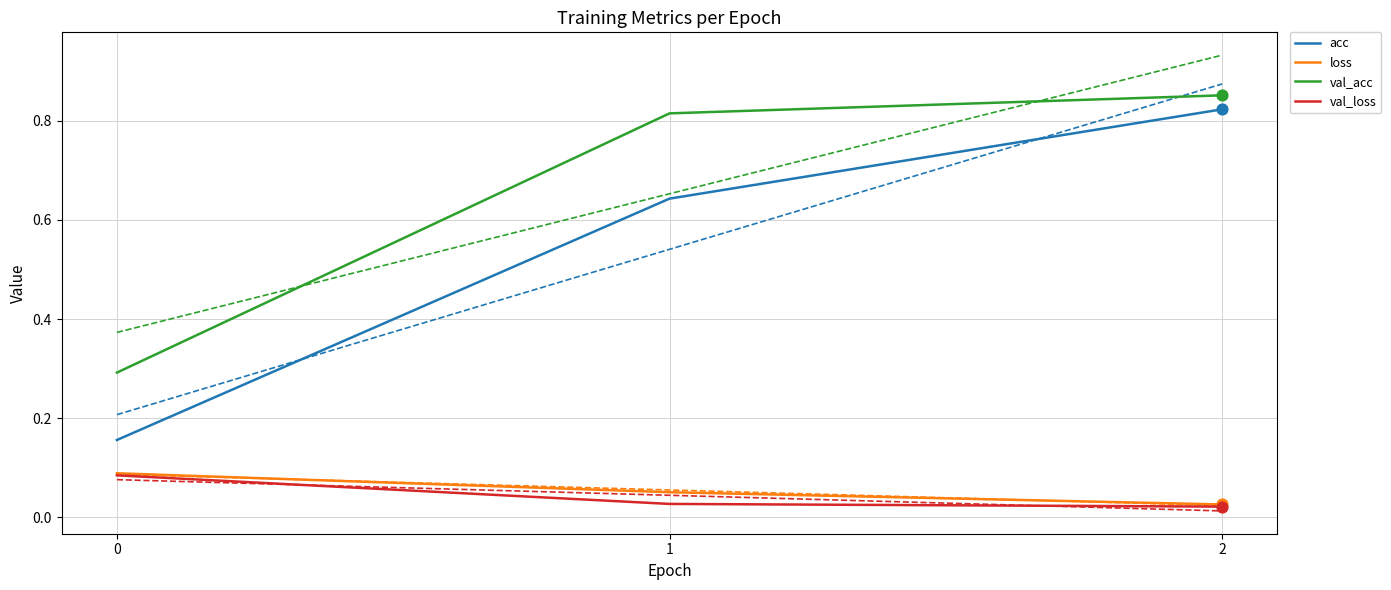

What is the total value across all series at 2?

1.7